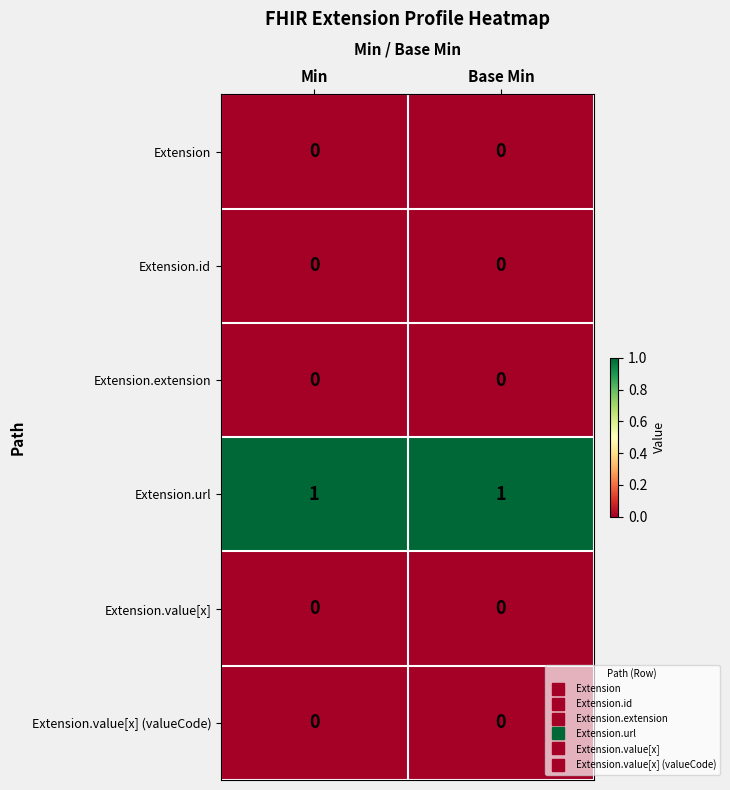

True or false: Extension has a value of 0 at Min.

True